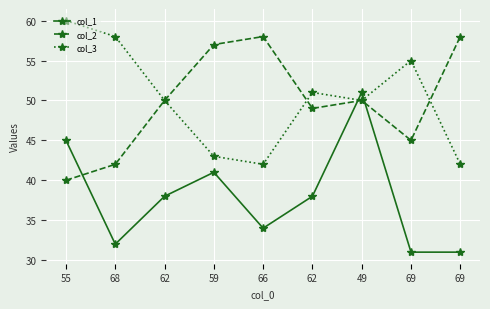

What is the difference between the maximum and second lowest values in the col_3 series?

18